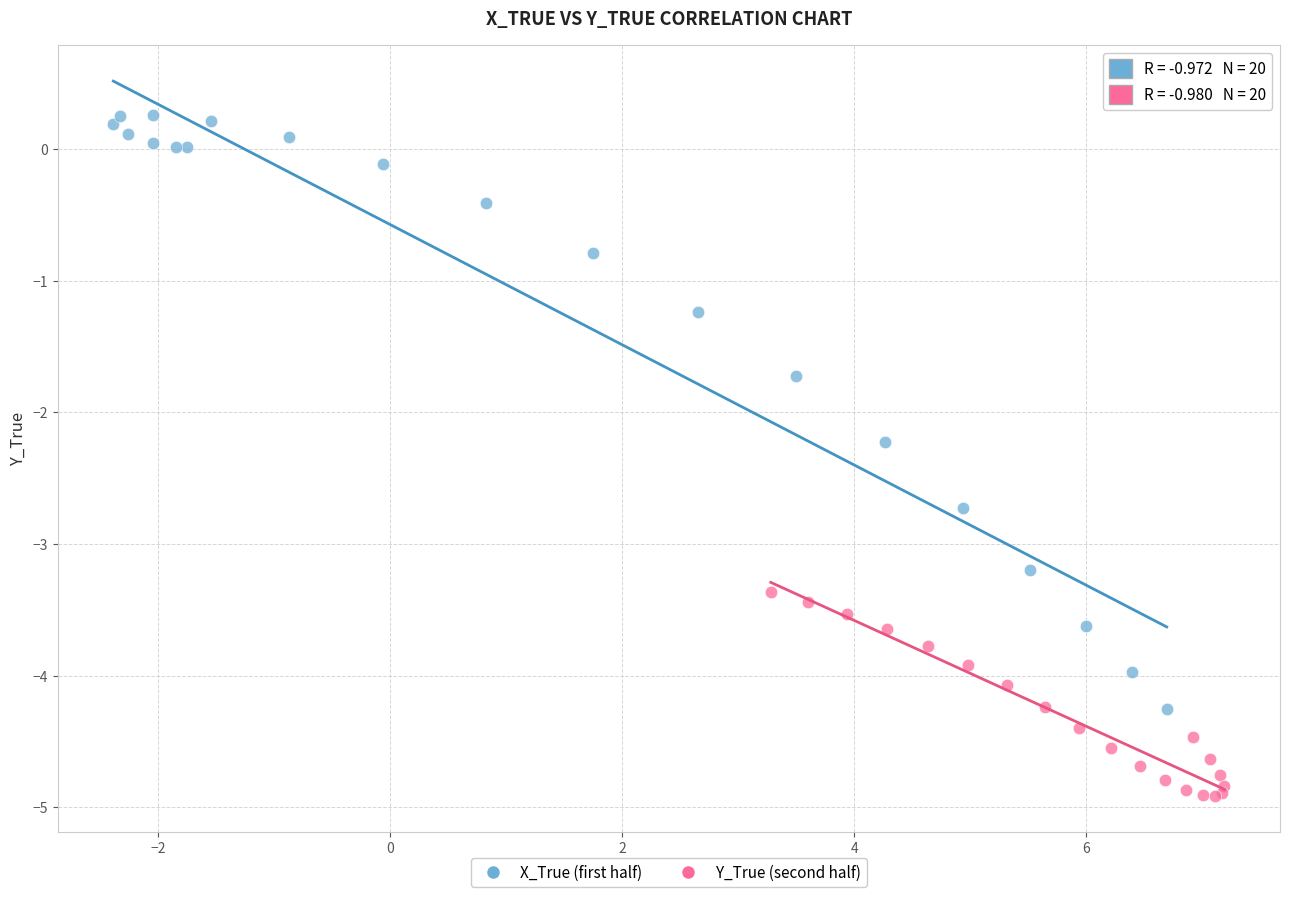

Which series reaches the maximum Y coordinate?

X_True (first half)